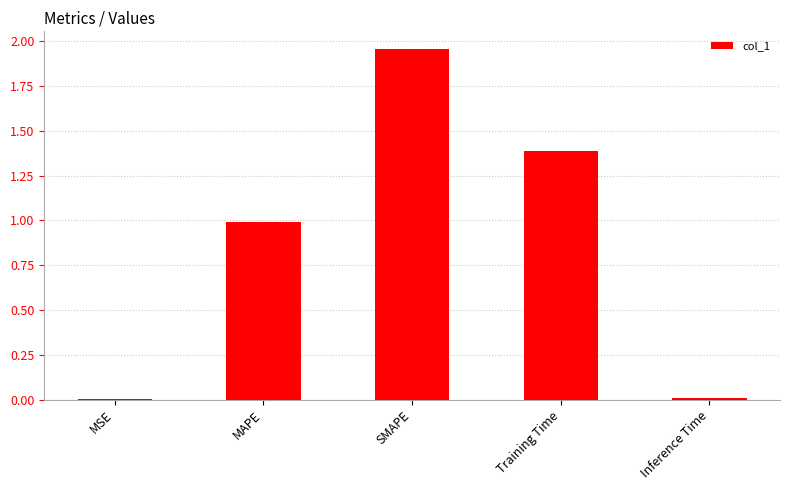

What is the change in value from MAPE to Inference Time?

-1.0